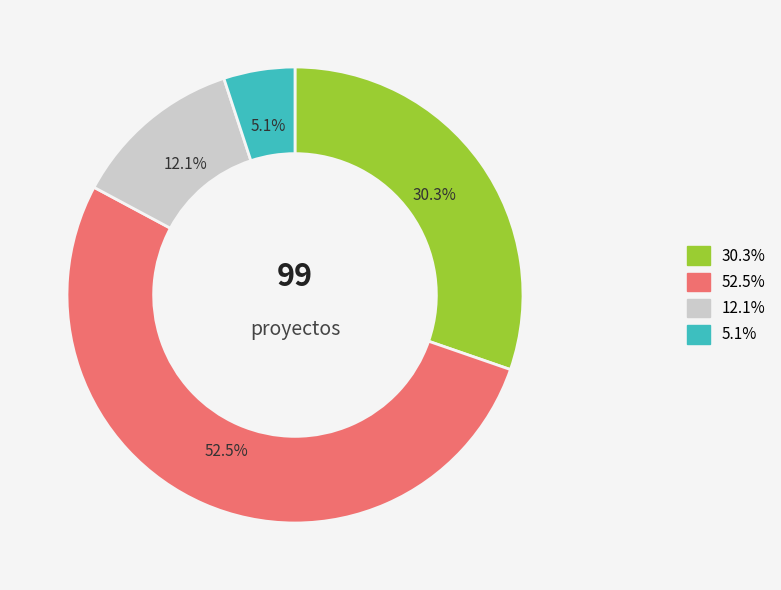

Is there any slice that represents more than half of the pie?

Yes